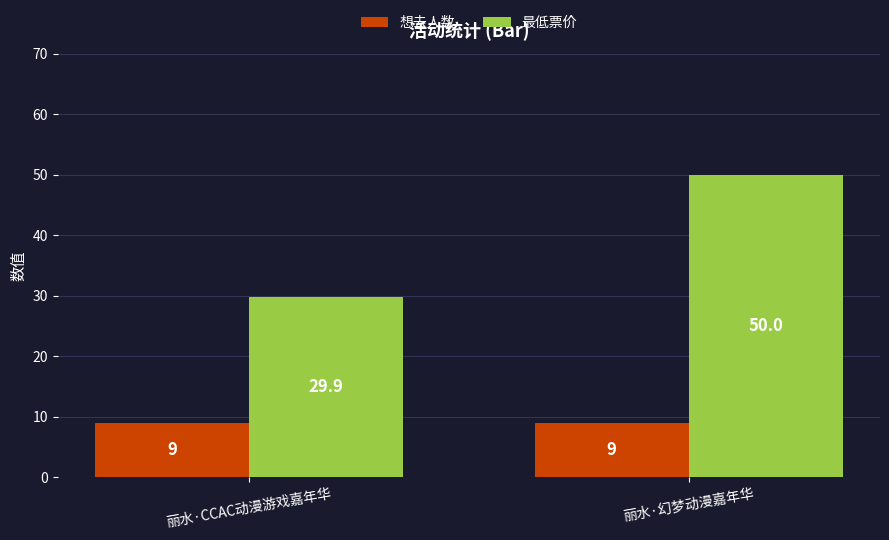

Rank the series by their maximum value, from highest to lowest.

最低票价, 想去人数